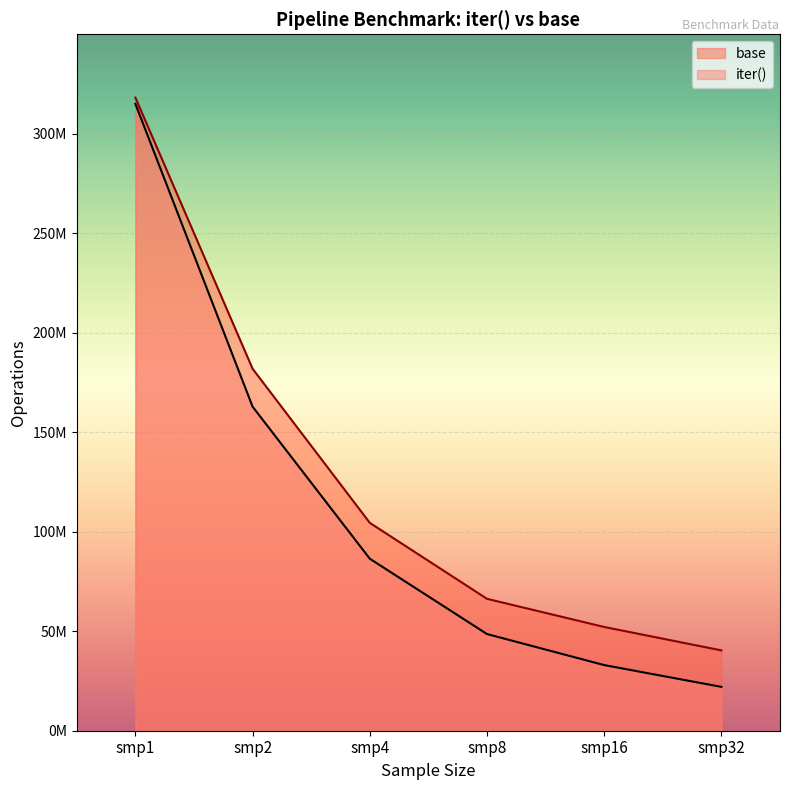

Count the number of categories in the chart.

6